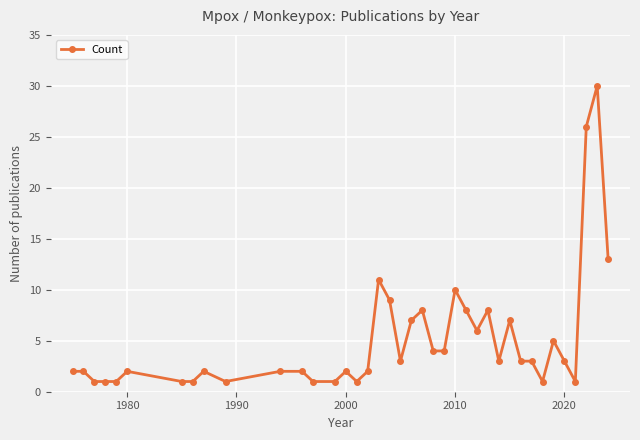

True or false: there are more than 2 points higher than both neighbors.

True